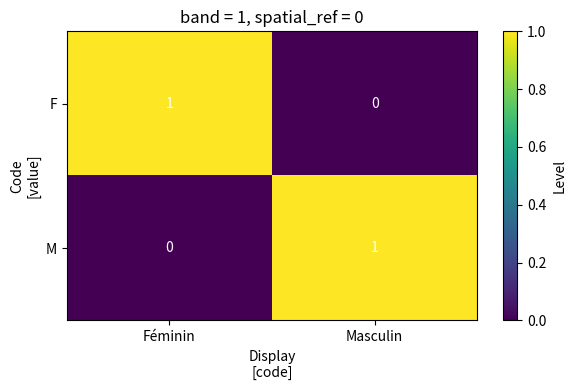

Which category has the lowest value in the F series?

Masculin